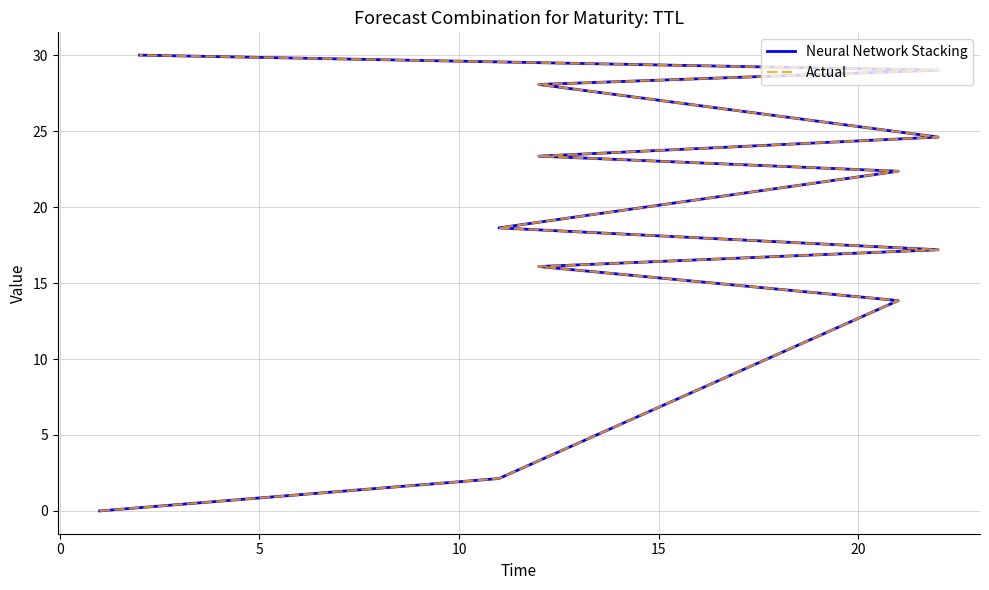

True or false: Actual has a value of 49.1 at 10.

False